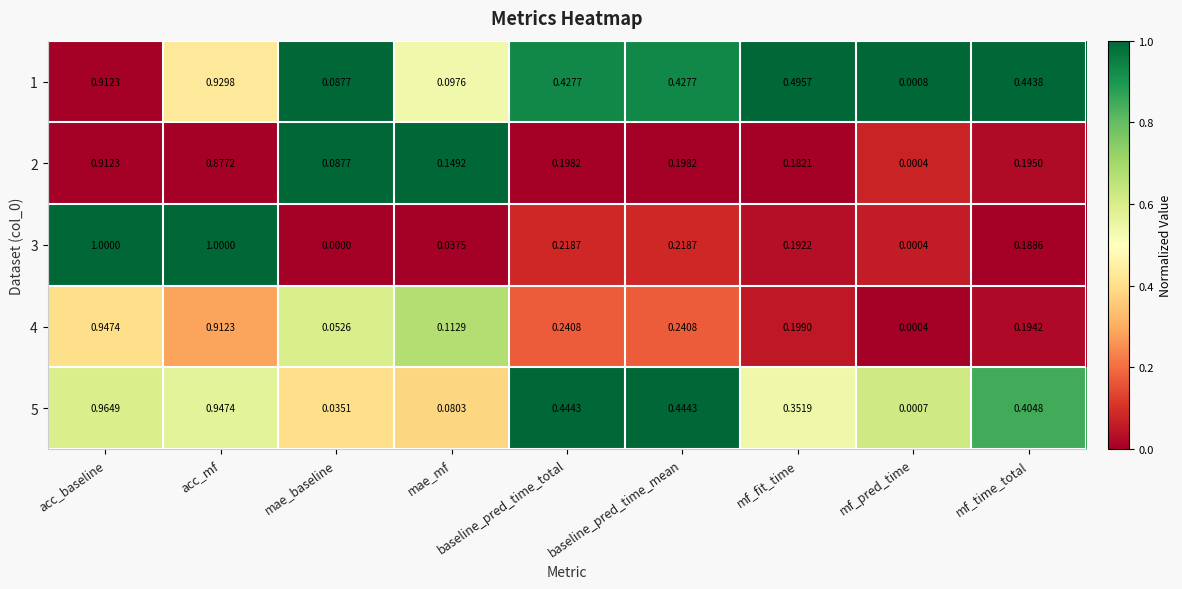

Which category has the lowest value across all series?

mae_baseline